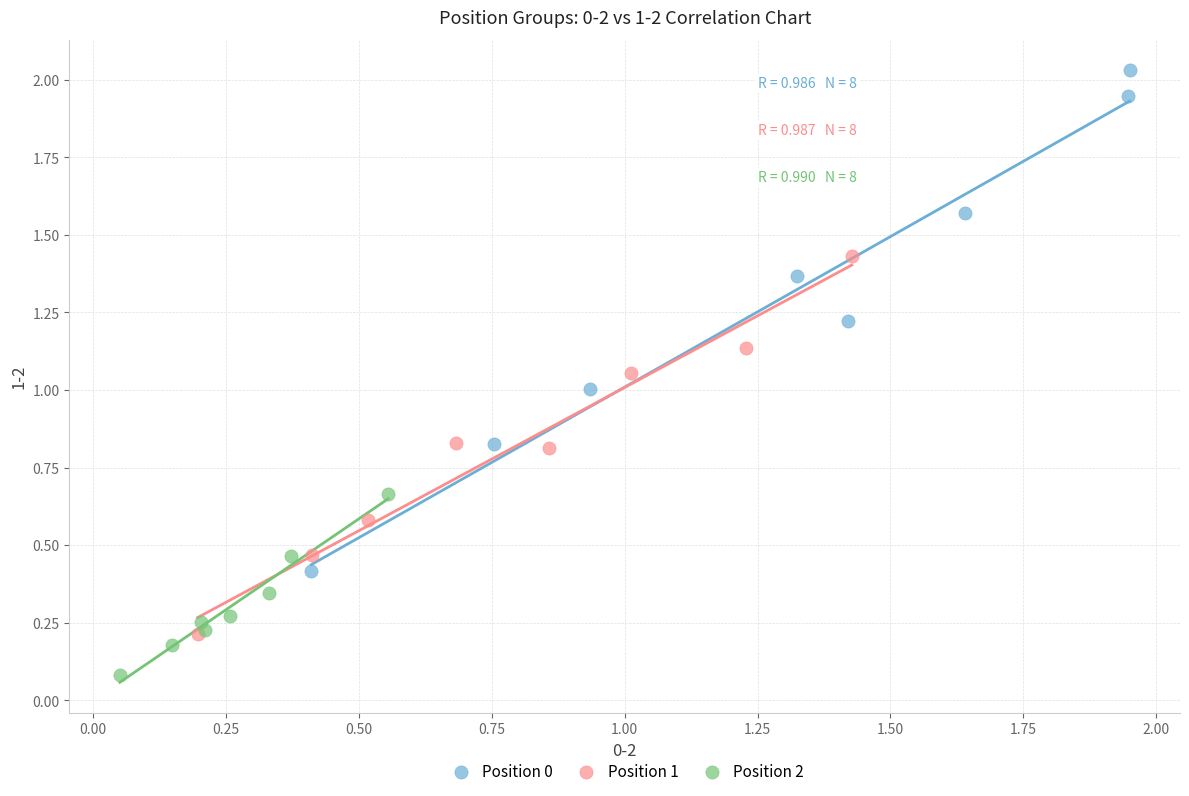

Which series has the largest Y range (max minus min)?

Position 0